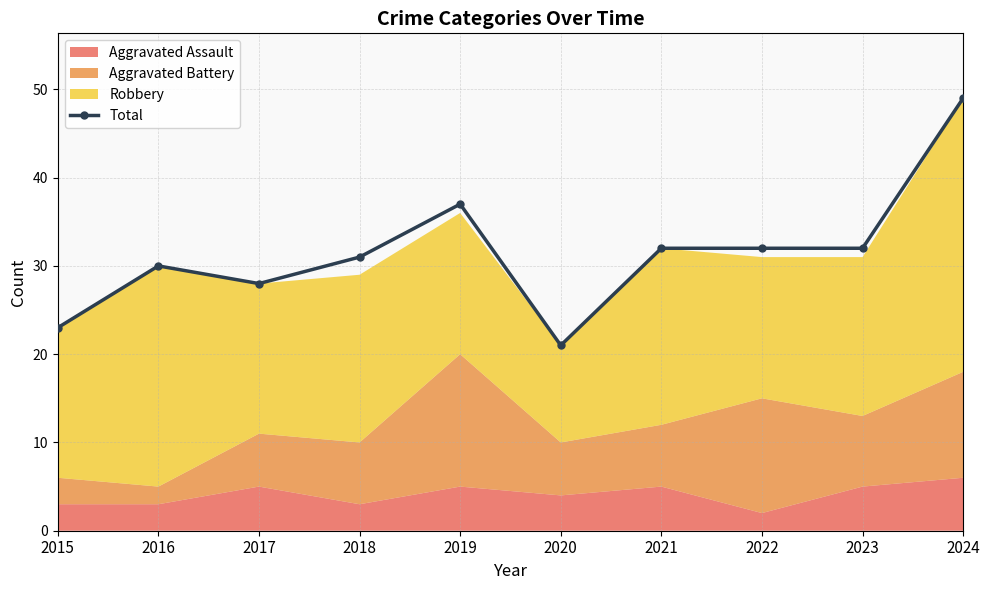

How many lines are shown in the chart?

1